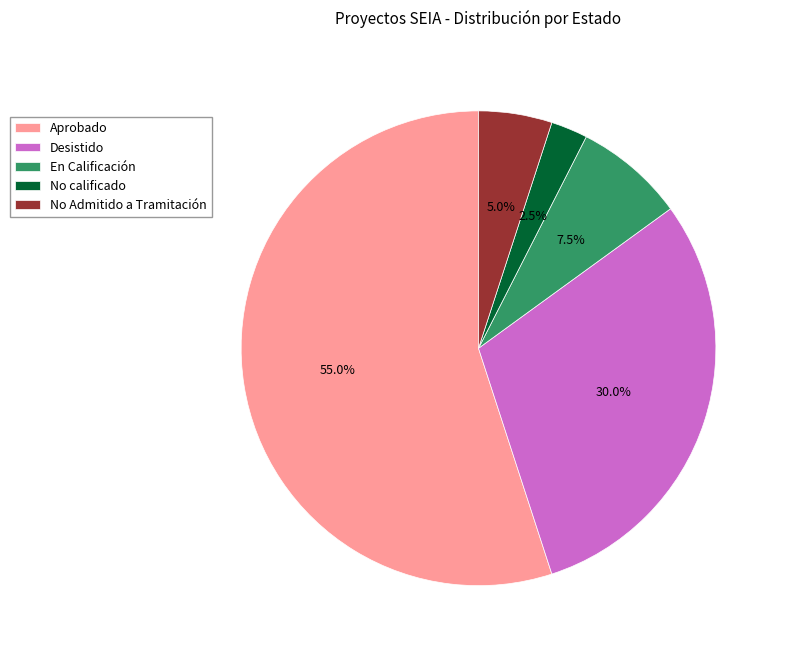

Rank the categories by value from highest to lowest.

Aprobado, Desistido, En Calificación, No Admitido a Tramitación, No calificado